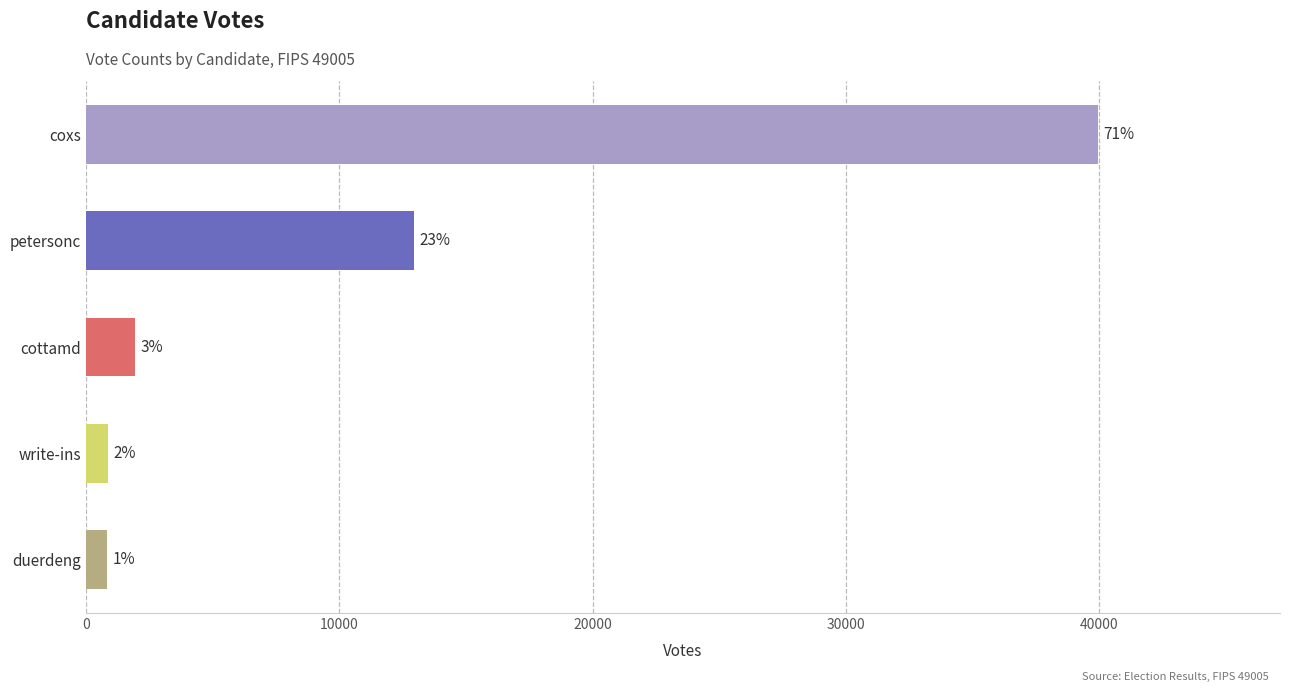

How many bars are there in total?

5